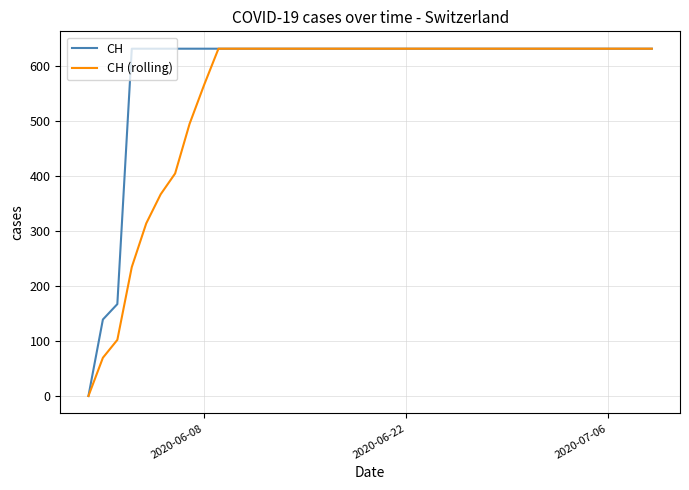

How many positive values does the CH series have?

39